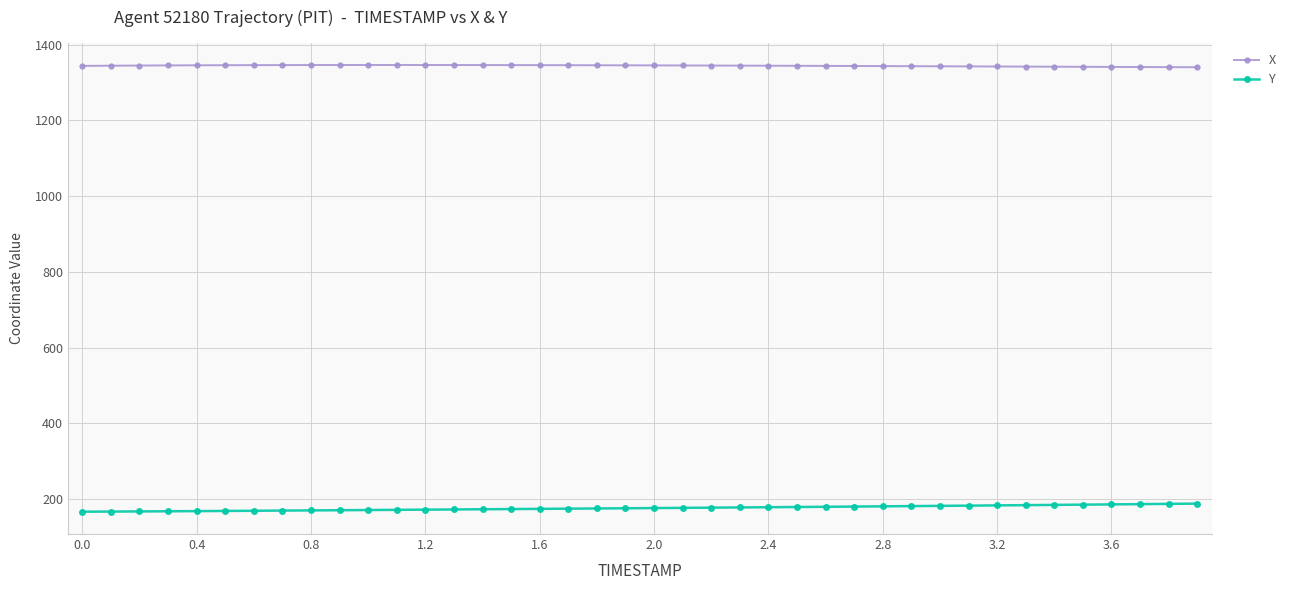

What is the value of the Y point at the 12th from the left?

172.0